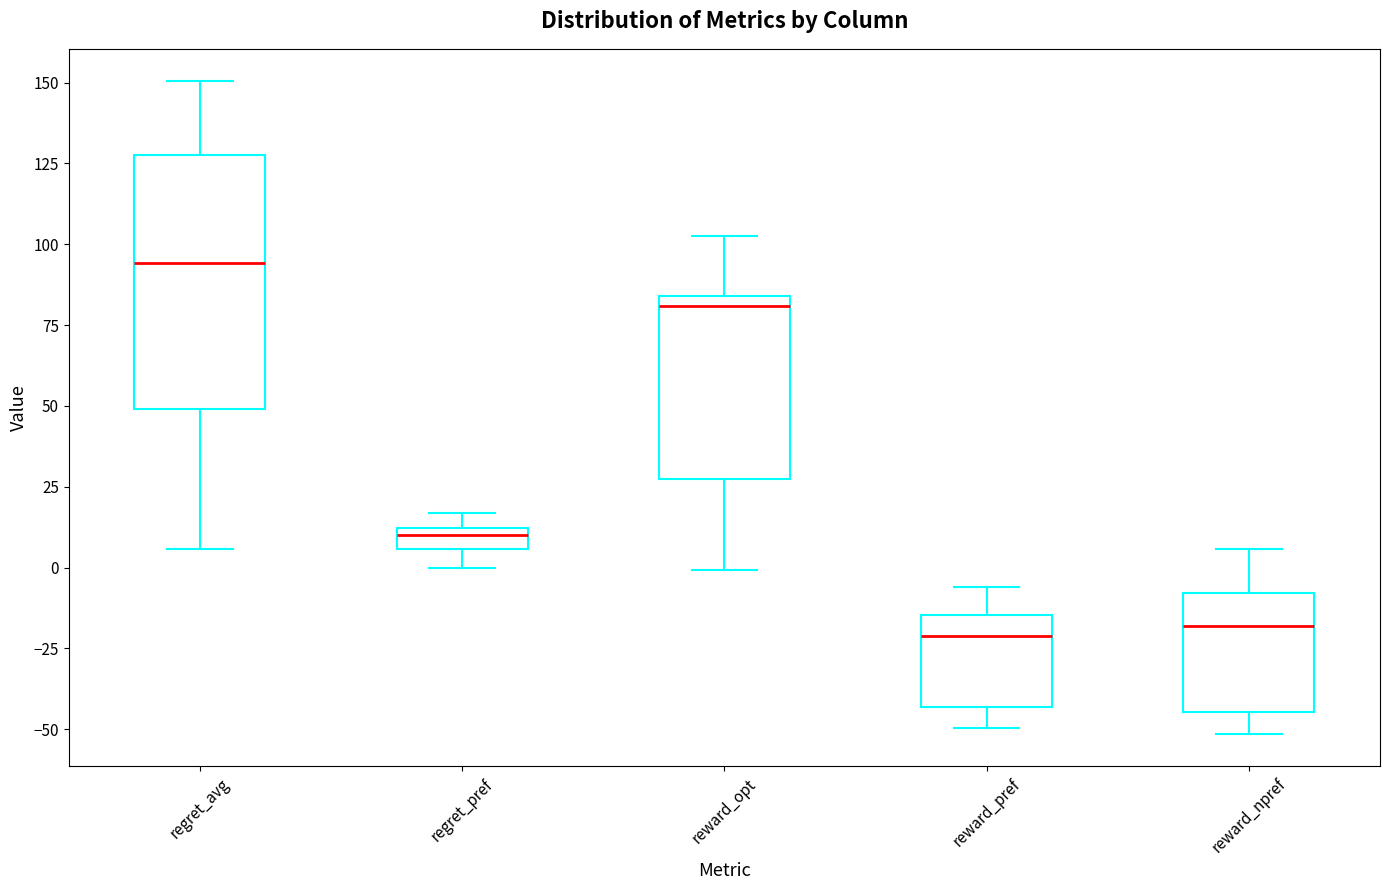

Where is the upper edge of the box for reward_opt on the y-axis? The values are not printed on the chart, so give them approximately, as read against the axis.

85